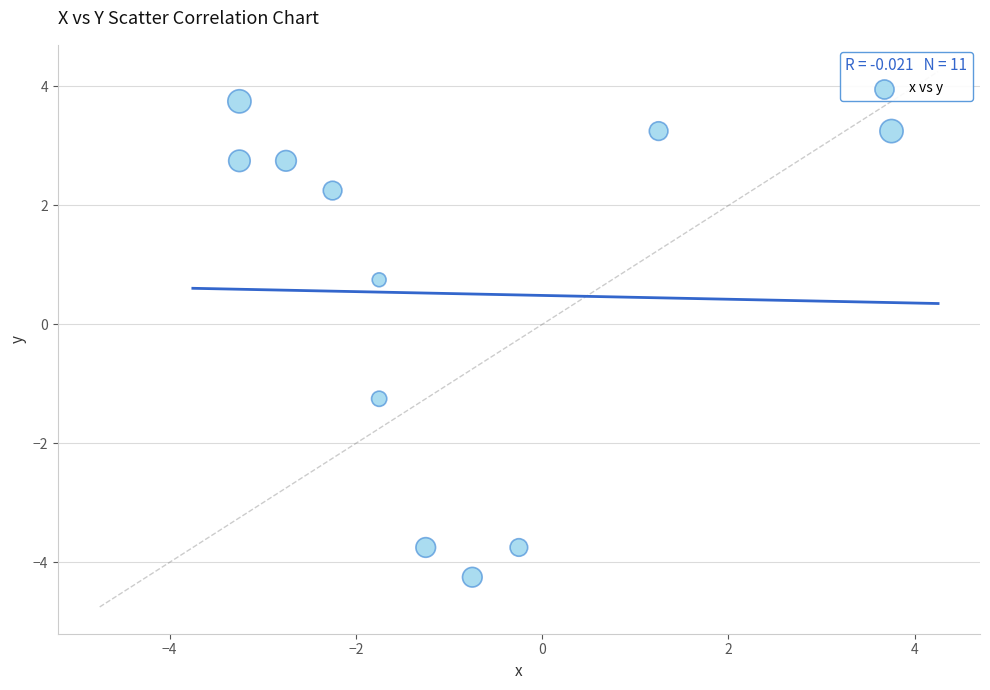

What is the range of X values (max minus min)?

7.0